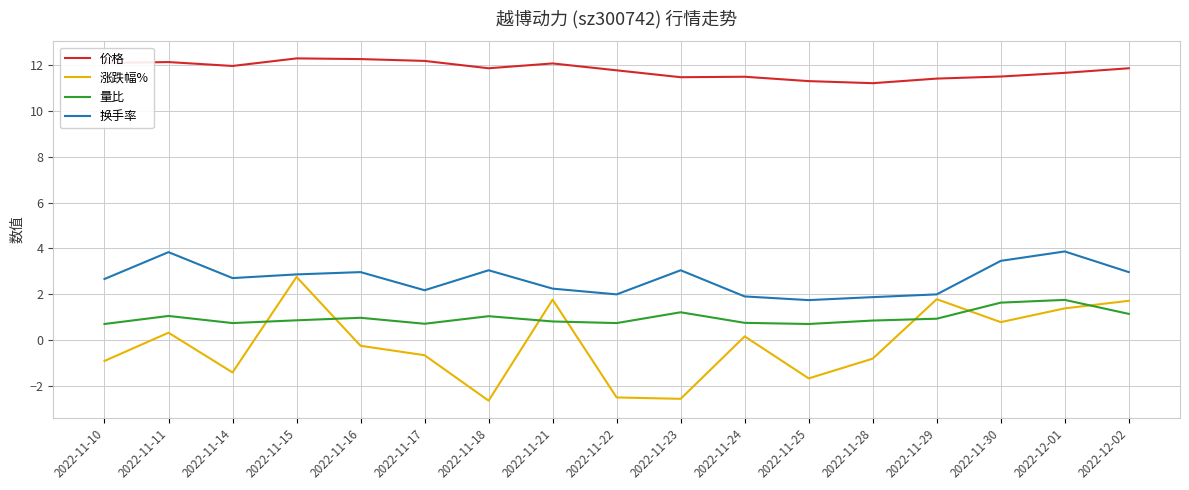

Is it true that 价格 equals 11.5 at 2022-11-24?

True